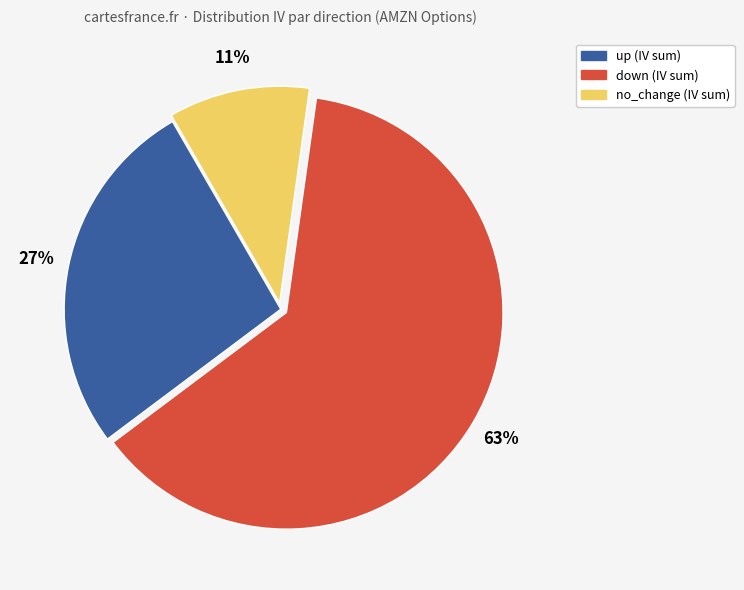

To the nearest percent, what is the average slice percentage?

33%